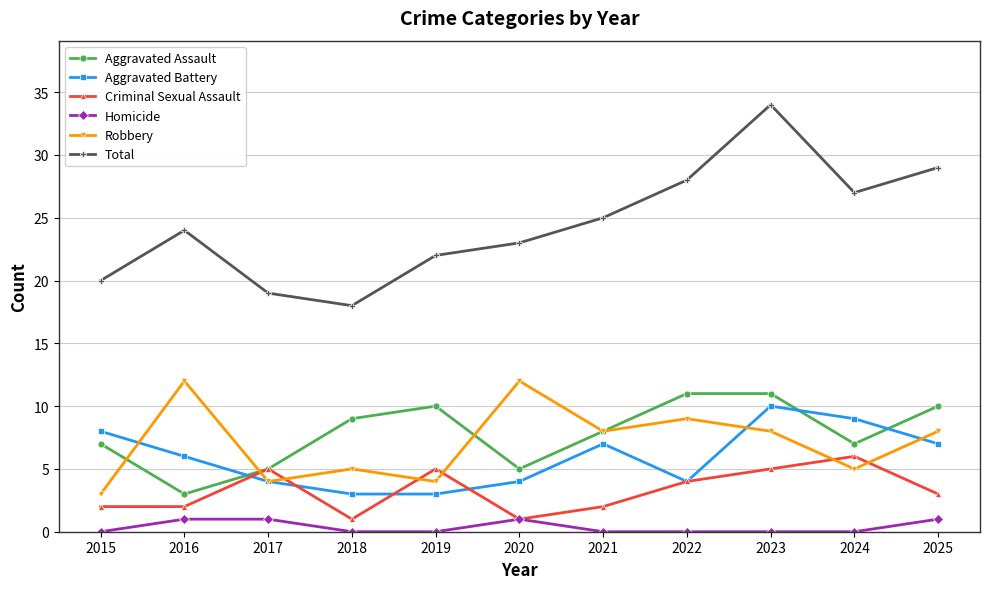

Reading right to left, transcribe all the data shown in this chart.

Aggravated Assault: 2025=10	2024=7	2023=11	2022=11	2021=8	2020=5	2019=10	2018=9	2017=5	2016=3	2015=7
Aggravated Battery: 2025=7	2024=9	2023=10	2022=4	2021=7	2020=4	2019=3	2018=3	2017=4	2016=6	2015=8
Criminal Sexual Assault: 2025=3	2024=6	2023=5	2022=4	2021=2	2020=1	2019=5	2018=1	2017=5	2016=2	2015=2
Homicide: 2025=1	2024=0	2023=0	2022=0	2021=0	2020=1	2019=0	2018=0	2017=1	2016=1	2015=0
Robbery: 2025=8	2024=5	2023=8	2022=9	2021=8	2020=12	2019=4	2018=5	2017=4	2016=12	2015=3
Total: 2025=29	2024=27	2023=34	2022=28	2021=25	2020=23	2019=22	2018=18	2017=19	2016=24	2015=20